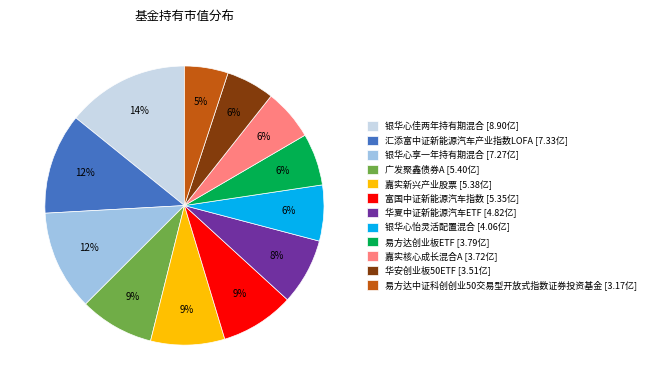

Does 广发聚鑫债券A account for over 50% of the chart?

No